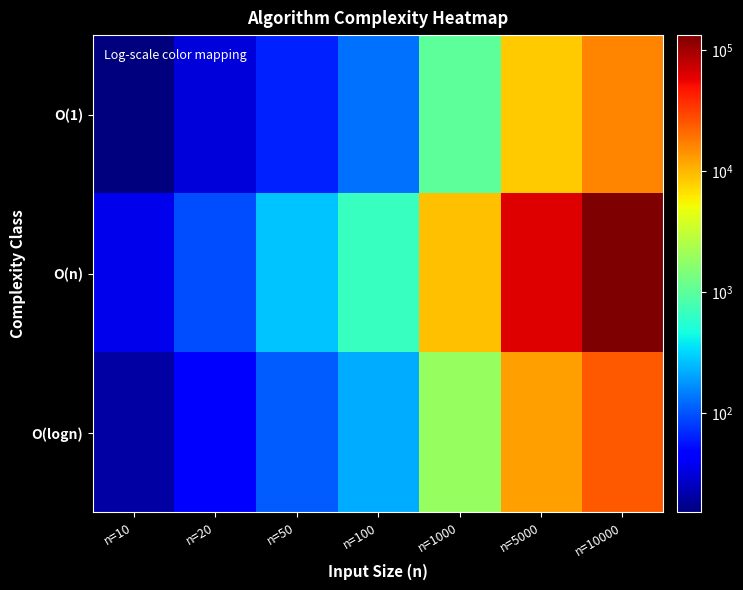

At which category is the sum across all series the highest?

n=10000